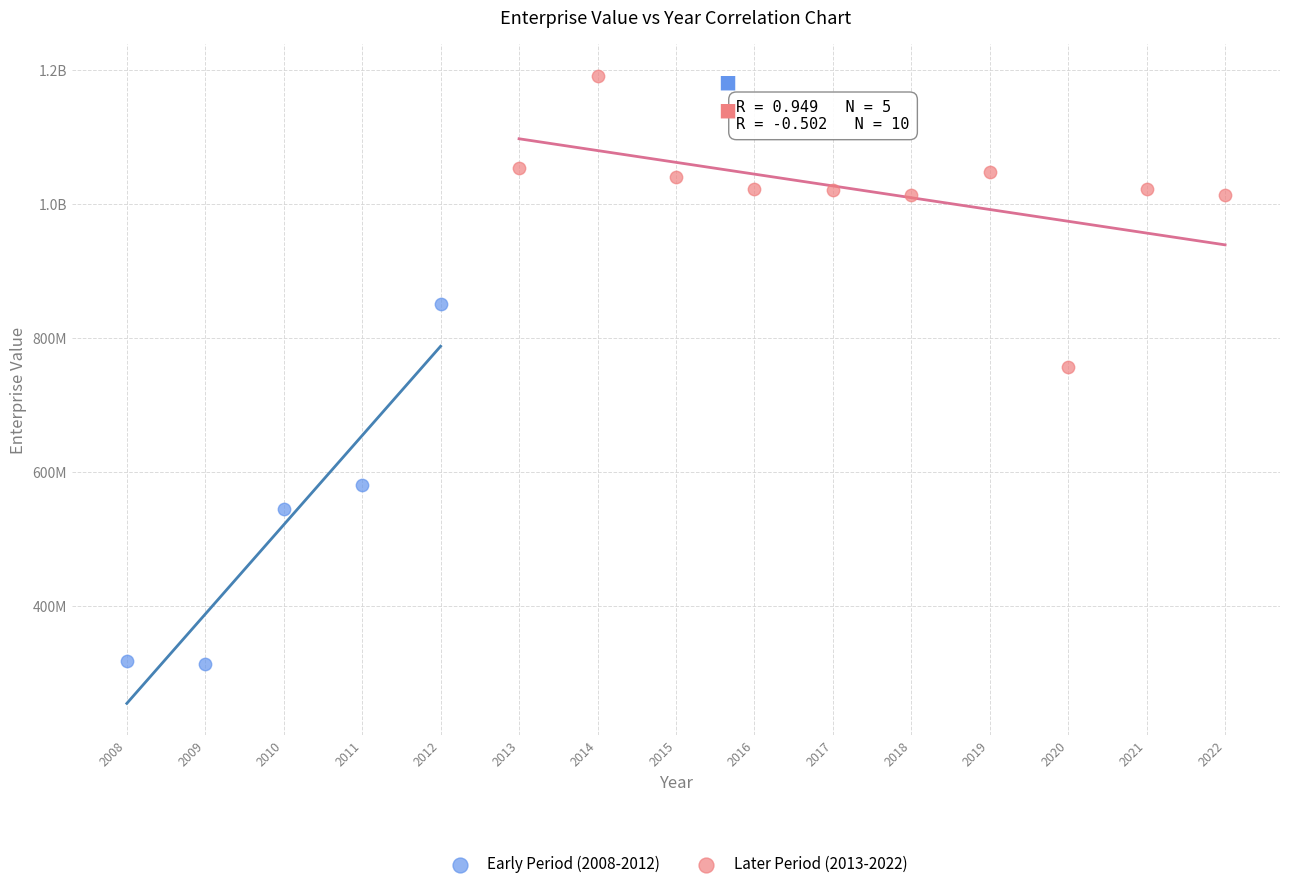

What are all the series names shown in the legend?

Early Period (2008-2012), Later Period (2013-2022)